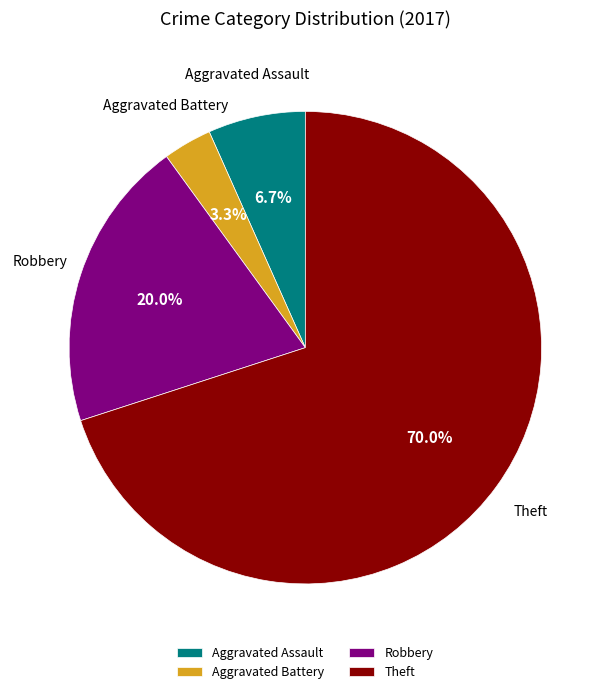

What is the largest slice in the pie chart?

Theft